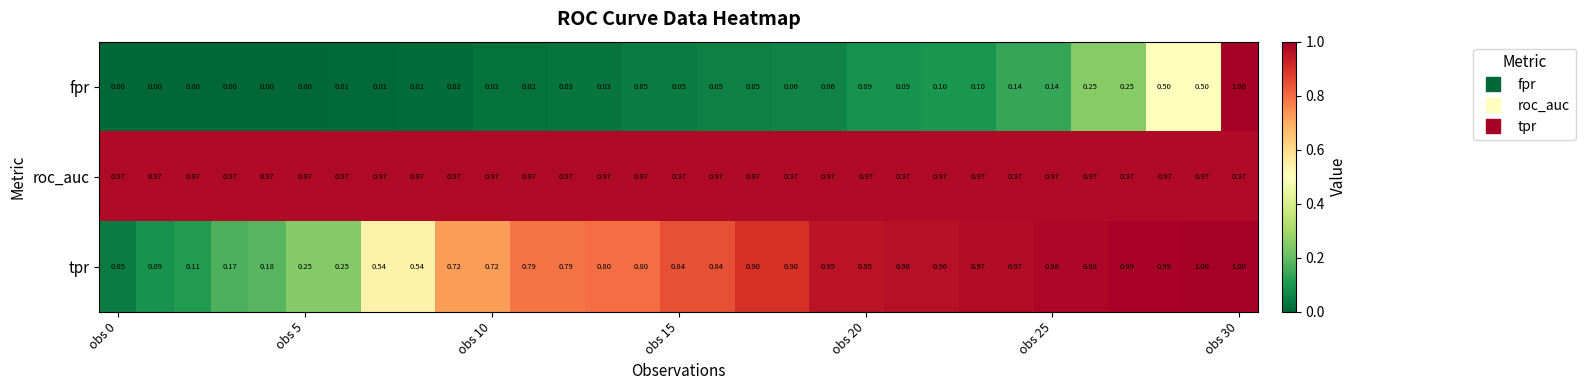

Which series has the largest total across all categories?

roc_auc